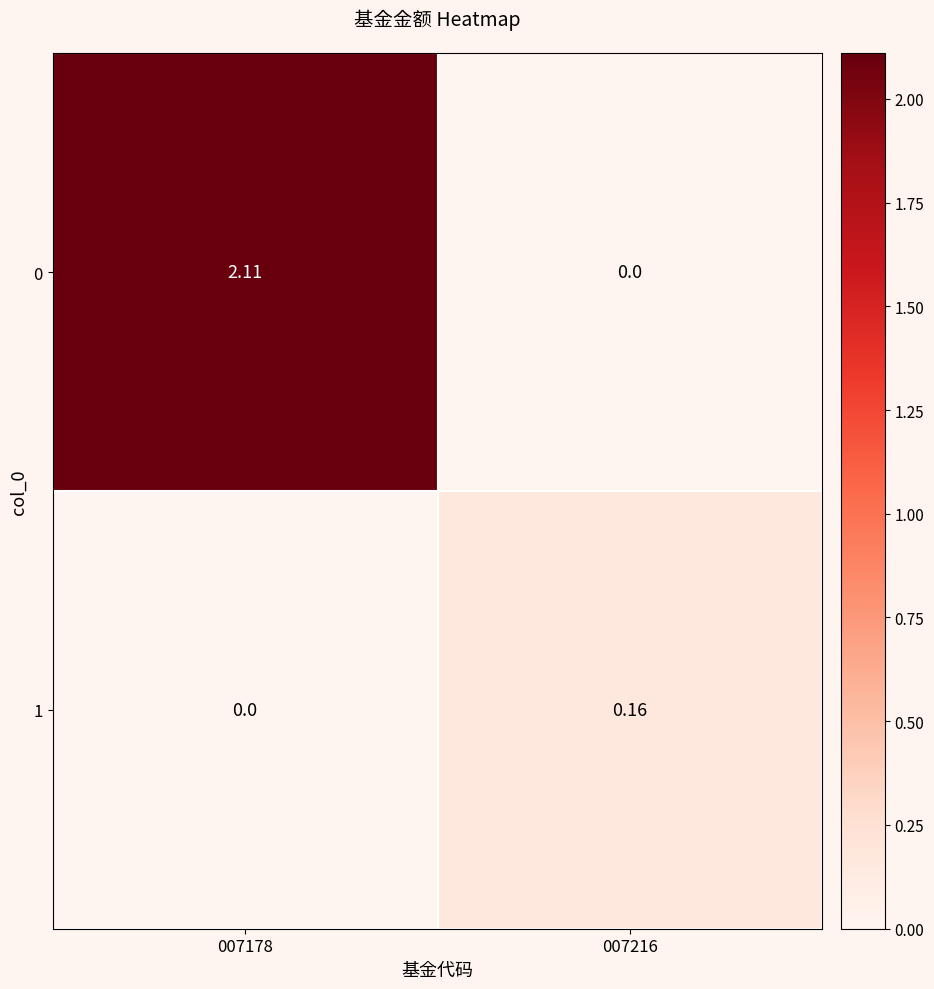

List the series in order of their overall mean, lowest first.

1, 0